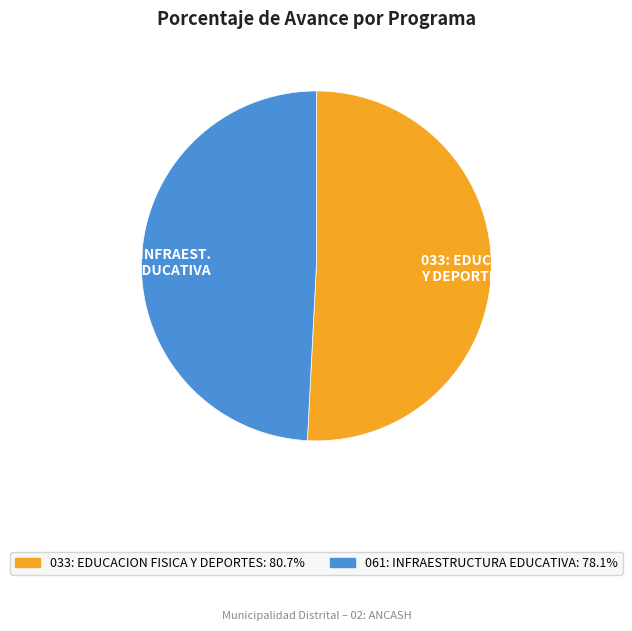

How many segments does this pie chart have?

2